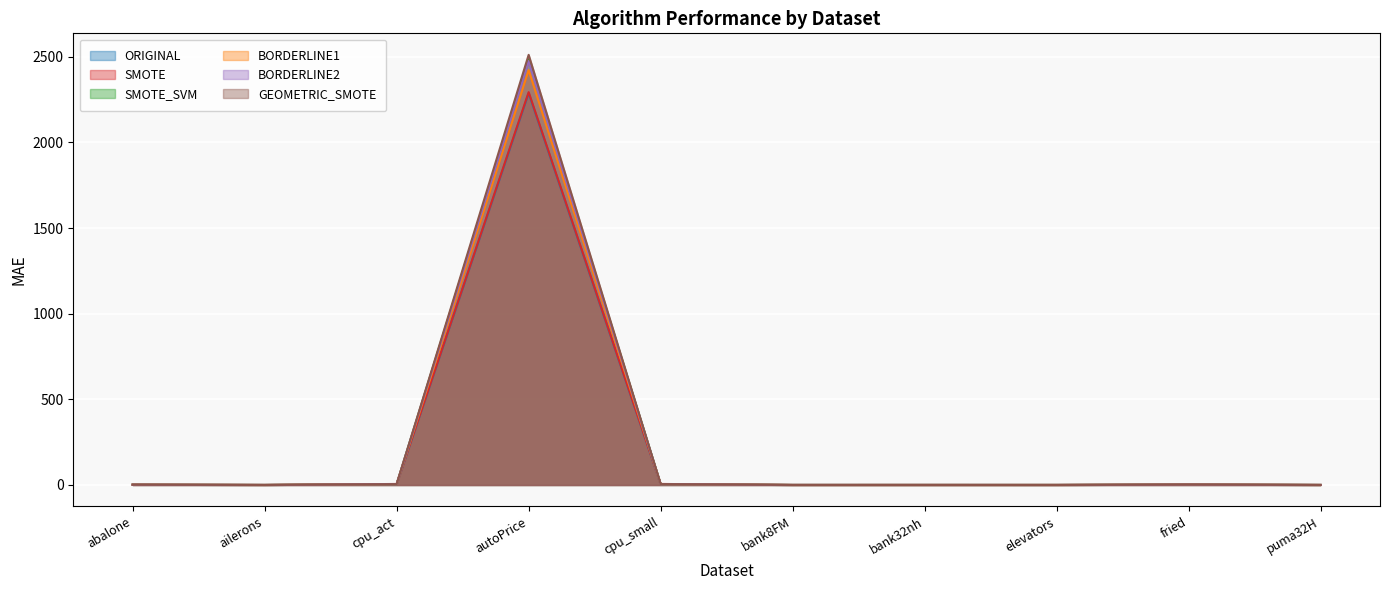

Is it true that SMOTE equals 5.8 at cpu_act?

True